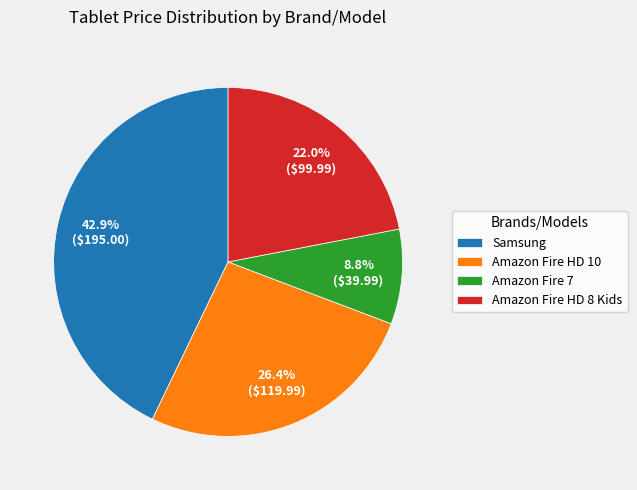

To the nearest percent, what percentage of the pie is Samsung?

43%